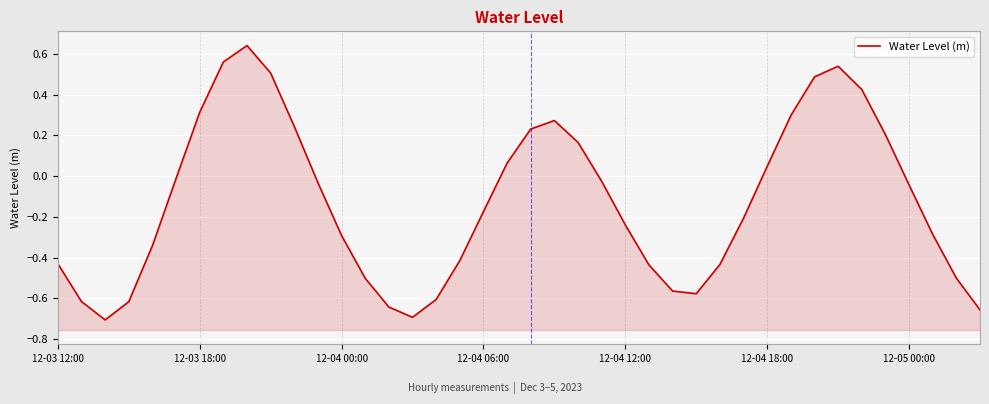

What is the sum of the values at 35 and 10?

0.4